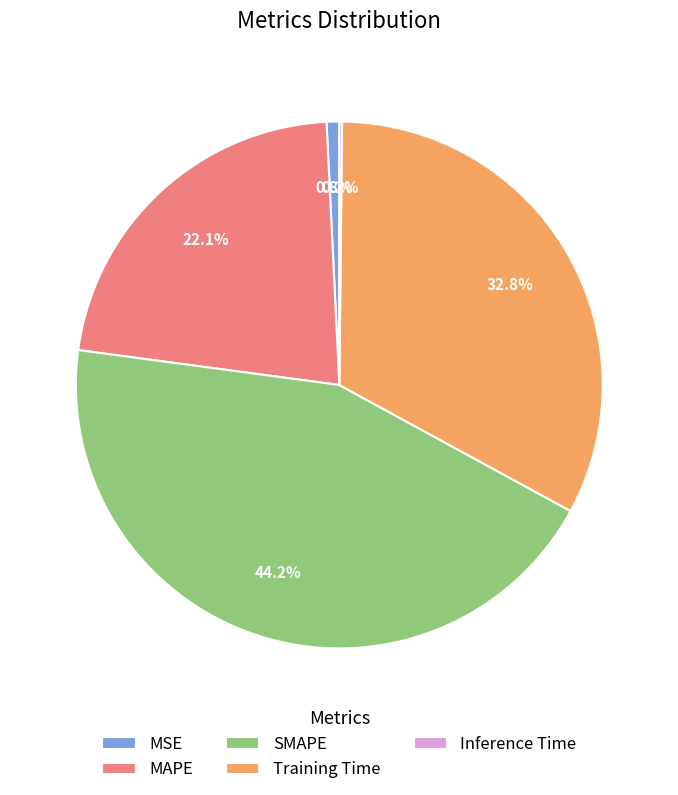

What percentage is the MSE slice, to the nearest percent?

1%